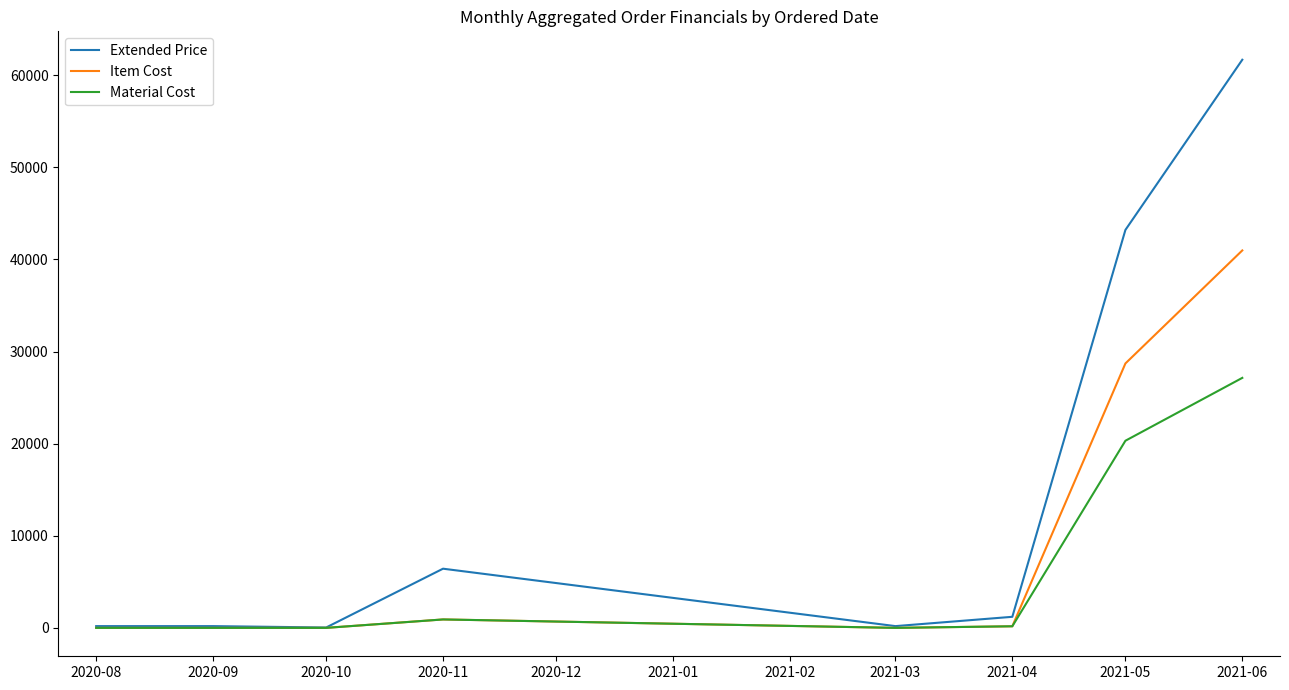

Which category has the highest value in the Item Cost series?

2021-06